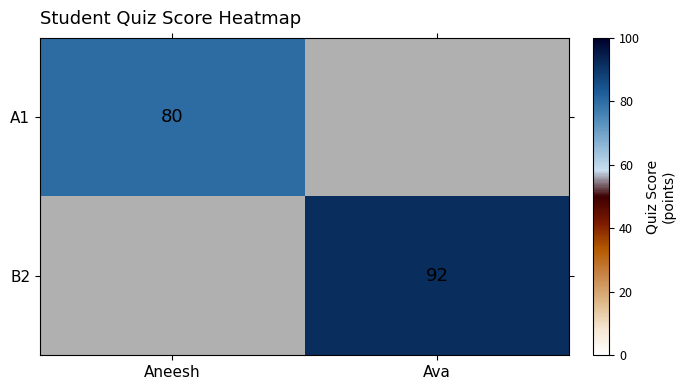

How many data points does each series have?

2